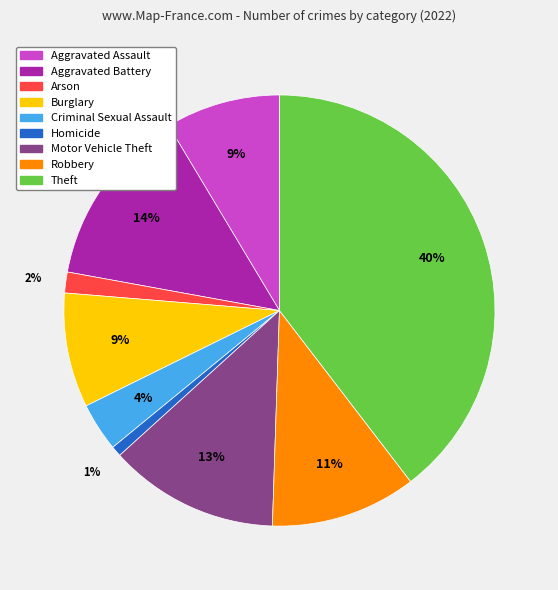

Does Arson account for over 50% of the chart?

No